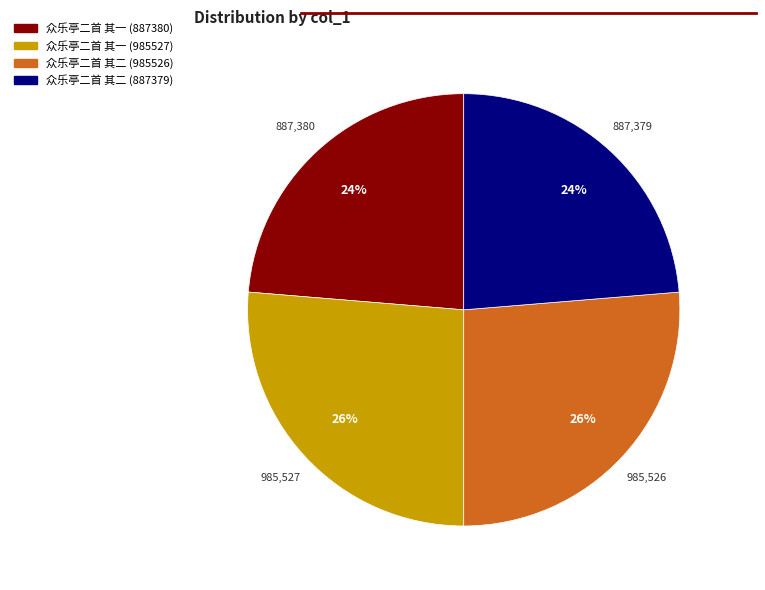

What percentage is the 众乐亭二首 其二 (985526) slice, to the nearest percent?

26%